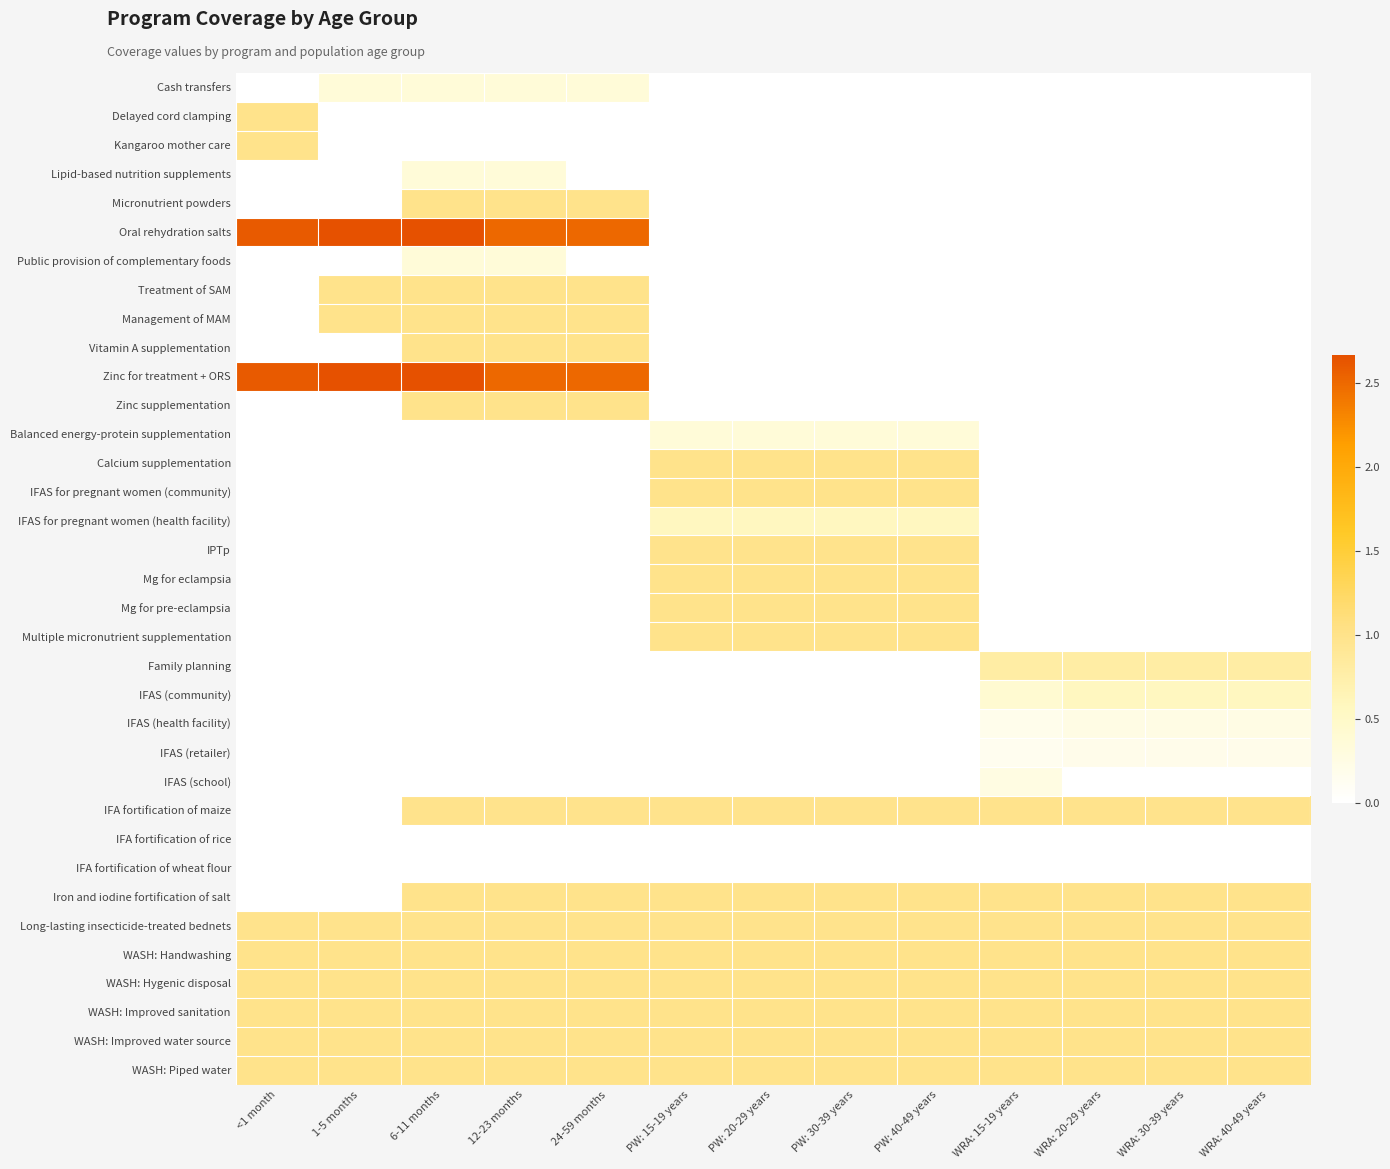

Reading left to right, list all the values displayed in this chart.

Cash transfers: <1 month=0.0	1-5 months=0.4	6-11 months=0.4	12-23 months=0.4	24-59 months=0.4	PW: 15-19 years=0.0	PW: 20-29 years=0.0	PW: 30-39 years=0.0	PW: 40-49 years=0.0	WRA: 15-19 years=0.0	WRA: 20-29 years=0.0	WRA: 30-39 years=0.0	WRA: 40-49 years=0.0
Delayed cord clamping: <1 month=1.0	1-5 months=0.0	6-11 months=0.0	12-23 months=0.0	24-59 months=0.0	PW: 15-19 years=0.0	PW: 20-29 years=0.0	PW: 30-39 years=0.0	PW: 40-49 years=0.0	WRA: 15-19 years=0.0	WRA: 20-29 years=0.0	WRA: 30-39 years=0.0	WRA: 40-49 years=0.0
Kangaroo mother care: <1 month=1.0	1-5 months=0.0	6-11 months=0.0	12-23 months=0.0	24-59 months=0.0	PW: 15-19 years=0.0	PW: 20-29 years=0.0	PW: 30-39 years=0.0	PW: 40-49 years=0.0	WRA: 15-19 years=0.0	WRA: 20-29 years=0.0	WRA: 30-39 years=0.0	WRA: 40-49 years=0.0
Lipid-based nutrition supplements: <1 month=0.0	1-5 months=0.0	6-11 months=0.4	12-23 months=0.4	24-59 months=0.0	PW: 15-19 years=0.0	PW: 20-29 years=0.0	PW: 30-39 years=0.0	PW: 40-49 years=0.0	WRA: 15-19 years=0.0	WRA: 20-29 years=0.0	WRA: 30-39 years=0.0	WRA: 40-49 years=0.0
Micronutrient powders: <1 month=0.0	1-5 months=0.0	6-11 months=1.0	12-23 months=1.0	24-59 months=1.0	PW: 15-19 years=0.0	PW: 20-29 years=0.0	PW: 30-39 years=0.0	PW: 40-49 years=0.0	WRA: 15-19 years=0.0	WRA: 20-29 years=0.0	WRA: 30-39 years=0.0	WRA: 40-49 years=0.0
Oral rehydration salts: <1 month=2.6	1-5 months=2.7	6-11 months=2.7	12-23 months=2.5	24-59 months=2.5	PW: 15-19 years=0.0	PW: 20-29 years=0.0	PW: 30-39 years=0.0	PW: 40-49 years=0.0	WRA: 15-19 years=0.0	WRA: 20-29 years=0.0	WRA: 30-39 years=0.0	WRA: 40-49 years=0.0
Public provision of complementary foods: <1 month=0.0	1-5 months=0.0	6-11 months=0.4	12-23 months=0.4	24-59 months=0.0	PW: 15-19 years=0.0	PW: 20-29 years=0.0	PW: 30-39 years=0.0	PW: 40-49 years=0.0	WRA: 15-19 years=0.0	WRA: 20-29 years=0.0	WRA: 30-39 years=0.0	WRA: 40-49 years=0.0
Treatment of SAM: <1 month=0.0	1-5 months=1.0	6-11 months=1.0	12-23 months=1.0	24-59 months=1.0	PW: 15-19 years=0.0	PW: 20-29 years=0.0	PW: 30-39 years=0.0	PW: 40-49 years=0.0	WRA: 15-19 years=0.0	WRA: 20-29 years=0.0	WRA: 30-39 years=0.0	WRA: 40-49 years=0.0
Management of MAM: <1 month=0.0	1-5 months=1.0	6-11 months=1.0	12-23 months=1.0	24-59 months=1.0	PW: 15-19 years=0.0	PW: 20-29 years=0.0	PW: 30-39 years=0.0	PW: 40-49 years=0.0	WRA: 15-19 years=0.0	WRA: 20-29 years=0.0	WRA: 30-39 years=0.0	WRA: 40-49 years=0.0
Vitamin A supplementation: <1 month=0.0	1-5 months=0.0	6-11 months=1.0	12-23 months=1.0	24-59 months=1.0	PW: 15-19 years=0.0	PW: 20-29 years=0.0	PW: 30-39 years=0.0	PW: 40-49 years=0.0	WRA: 15-19 years=0.0	WRA: 20-29 years=0.0	WRA: 30-39 years=0.0	WRA: 40-49 years=0.0
Zinc for treatment + ORS: <1 month=2.6	1-5 months=2.7	6-11 months=2.7	12-23 months=2.5	24-59 months=2.5	PW: 15-19 years=0.0	PW: 20-29 years=0.0	PW: 30-39 years=0.0	PW: 40-49 years=0.0	WRA: 15-19 years=0.0	WRA: 20-29 years=0.0	WRA: 30-39 years=0.0	WRA: 40-49 years=0.0
Zinc supplementation: <1 month=0.0	1-5 months=0.0	6-11 months=1.0	12-23 months=1.0	24-59 months=1.0	PW: 15-19 years=0.0	PW: 20-29 years=0.0	PW: 30-39 years=0.0	PW: 40-49 years=0.0	WRA: 15-19 years=0.0	WRA: 20-29 years=0.0	WRA: 30-39 years=0.0	WRA: 40-49 years=0.0
Balanced energy-protein supplementation: <1 month=0.0	1-5 months=0.0	6-11 months=0.0	12-23 months=0.0	24-59 months=0.0	PW: 15-19 years=0.4	PW: 20-29 years=0.4	PW: 30-39 years=0.4	PW: 40-49 years=0.4	WRA: 15-19 years=0.0	WRA: 20-29 years=0.0	WRA: 30-39 years=0.0	WRA: 40-49 years=0.0
Calcium supplementation: <1 month=0.0	1-5 months=0.0	6-11 months=0.0	12-23 months=0.0	24-59 months=0.0	PW: 15-19 years=1.0	PW: 20-29 years=1.0	PW: 30-39 years=1.0	PW: 40-49 years=1.0	WRA: 15-19 years=0.0	WRA: 20-29 years=0.0	WRA: 30-39 years=0.0	WRA: 40-49 years=0.0
IFAS for pregnant women (community): <1 month=0.0	1-5 months=0.0	6-11 months=0.0	12-23 months=0.0	24-59 months=0.0	PW: 15-19 years=1.0	PW: 20-29 years=1.0	PW: 30-39 years=1.0	PW: 40-49 years=1.0	WRA: 15-19 years=0.0	WRA: 20-29 years=0.0	WRA: 30-39 years=0.0	WRA: 40-49 years=0.0
IFAS for pregnant women (health facility): <1 month=0.0	1-5 months=0.0	6-11 months=0.0	12-23 months=0.0	24-59 months=0.0	PW: 15-19 years=0.6	PW: 20-29 years=0.6	PW: 30-39 years=0.6	PW: 40-49 years=0.6	WRA: 15-19 years=0.0	WRA: 20-29 years=0.0	WRA: 30-39 years=0.0	WRA: 40-49 years=0.0
IPTp: <1 month=0.0	1-5 months=0.0	6-11 months=0.0	12-23 months=0.0	24-59 months=0.0	PW: 15-19 years=1.0	PW: 20-29 years=1.0	PW: 30-39 years=1.0	PW: 40-49 years=1.0	WRA: 15-19 years=0.0	WRA: 20-29 years=0.0	WRA: 30-39 years=0.0	WRA: 40-49 years=0.0
Mg for eclampsia: <1 month=0.0	1-5 months=0.0	6-11 months=0.0	12-23 months=0.0	24-59 months=0.0	PW: 15-19 years=1.0	PW: 20-29 years=1.0	PW: 30-39 years=1.0	PW: 40-49 years=1.0	WRA: 15-19 years=0.0	WRA: 20-29 years=0.0	WRA: 30-39 years=0.0	WRA: 40-49 years=0.0
Mg for pre-eclampsia: <1 month=0.0	1-5 months=0.0	6-11 months=0.0	12-23 months=0.0	24-59 months=0.0	PW: 15-19 years=1.0	PW: 20-29 years=1.0	PW: 30-39 years=1.0	PW: 40-49 years=1.0	WRA: 15-19 years=0.0	WRA: 20-29 years=0.0	WRA: 30-39 years=0.0	WRA: 40-49 years=0.0
Multiple micronutrient supplementation: <1 month=0.0	1-5 months=0.0	6-11 months=0.0	12-23 months=0.0	24-59 months=0.0	PW: 15-19 years=1.0	PW: 20-29 years=1.0	PW: 30-39 years=1.0	PW: 40-49 years=1.0	WRA: 15-19 years=0.0	WRA: 20-29 years=0.0	WRA: 30-39 years=0.0	WRA: 40-49 years=0.0
Family planning: <1 month=0.0	1-5 months=0.0	6-11 months=0.0	12-23 months=0.0	24-59 months=0.0	PW: 15-19 years=0.0	PW: 20-29 years=0.0	PW: 30-39 years=0.0	PW: 40-49 years=0.0	WRA: 15-19 years=0.8	WRA: 20-29 years=0.8	WRA: 30-39 years=0.8	WRA: 40-49 years=0.8
IFAS (community): <1 month=0.0	1-5 months=0.0	6-11 months=0.0	12-23 months=0.0	24-59 months=0.0	PW: 15-19 years=0.0	PW: 20-29 years=0.0	PW: 30-39 years=0.0	PW: 40-49 years=0.0	WRA: 15-19 years=0.4	WRA: 20-29 years=0.6	WRA: 30-39 years=0.6	WRA: 40-49 years=0.6
IFAS (health facility): <1 month=0.0	1-5 months=0.0	6-11 months=0.0	12-23 months=0.0	24-59 months=0.0	PW: 15-19 years=0.0	PW: 20-29 years=0.0	PW: 30-39 years=0.0	PW: 40-49 years=0.0	WRA: 15-19 years=0.2	WRA: 20-29 years=0.2	WRA: 30-39 years=0.2	WRA: 40-49 years=0.2
IFAS (retailer): <1 month=0.0	1-5 months=0.0	6-11 months=0.0	12-23 months=0.0	24-59 months=0.0	PW: 15-19 years=0.0	PW: 20-29 years=0.0	PW: 30-39 years=0.0	PW: 40-49 years=0.0	WRA: 15-19 years=0.1	WRA: 20-29 years=0.2	WRA: 30-39 years=0.2	WRA: 40-49 years=0.2
IFAS (school): <1 month=0.0	1-5 months=0.0	6-11 months=0.0	12-23 months=0.0	24-59 months=0.0	PW: 15-19 years=0.0	PW: 20-29 years=0.0	PW: 30-39 years=0.0	PW: 40-49 years=0.0	WRA: 15-19 years=0.3	WRA: 20-29 years=0.0	WRA: 30-39 years=0.0	WRA: 40-49 years=0.0
IFA fortification of maize: <1 month=0.0	1-5 months=0.0	6-11 months=1.0	12-23 months=1.0	24-59 months=1.0	PW: 15-19 years=1.0	PW: 20-29 years=1.0	PW: 30-39 years=1.0	PW: 40-49 years=1.0	WRA: 15-19 years=1.0	WRA: 20-29 years=1.0	WRA: 30-39 years=1.0	WRA: 40-49 years=1.0
IFA fortification of rice: <1 month=0.0	1-5 months=0.0	6-11 months=0.0	12-23 months=0.0	24-59 months=0.0	PW: 15-19 years=0.0	PW: 20-29 years=0.0	PW: 30-39 years=0.0	PW: 40-49 years=0.0	WRA: 15-19 years=0.0	WRA: 20-29 years=0.0	WRA: 30-39 years=0.0	WRA: 40-49 years=0.0
IFA fortification of wheat flour: <1 month=0.0	1-5 months=0.0	6-11 months=0.0	12-23 months=0.0	24-59 months=0.0	PW: 15-19 years=0.0	PW: 20-29 years=0.0	PW: 30-39 years=0.0	PW: 40-49 years=0.0	WRA: 15-19 years=0.0	WRA: 20-29 years=0.0	WRA: 30-39 years=0.0	WRA: 40-49 years=0.0
Iron and iodine fortification of salt: <1 month=0.0	1-5 months=0.0	6-11 months=1.0	12-23 months=1.0	24-59 months=1.0	PW: 15-19 years=1.0	PW: 20-29 years=1.0	PW: 30-39 years=1.0	PW: 40-49 years=1.0	WRA: 15-19 years=1.0	WRA: 20-29 years=1.0	WRA: 30-39 years=1.0	WRA: 40-49 years=1.0
Long-lasting insecticide-treated bednets: <1 month=1.0	1-5 months=1.0	6-11 months=1.0	12-23 months=1.0	24-59 months=1.0	PW: 15-19 years=1.0	PW: 20-29 years=1.0	PW: 30-39 years=1.0	PW: 40-49 years=1.0	WRA: 15-19 years=1.0	WRA: 20-29 years=1.0	WRA: 30-39 years=1.0	WRA: 40-49 years=1.0
WASH: Handwashing: <1 month=1.0	1-5 months=1.0	6-11 months=1.0	12-23 months=1.0	24-59 months=1.0	PW: 15-19 years=1.0	PW: 20-29 years=1.0	PW: 30-39 years=1.0	PW: 40-49 years=1.0	WRA: 15-19 years=1.0	WRA: 20-29 years=1.0	WRA: 30-39 years=1.0	WRA: 40-49 years=1.0
WASH: Hygenic disposal: <1 month=1.0	1-5 months=1.0	6-11 months=1.0	12-23 months=1.0	24-59 months=1.0	PW: 15-19 years=1.0	PW: 20-29 years=1.0	PW: 30-39 years=1.0	PW: 40-49 years=1.0	WRA: 15-19 years=1.0	WRA: 20-29 years=1.0	WRA: 30-39 years=1.0	WRA: 40-49 years=1.0
WASH: Improved sanitation: <1 month=1.0	1-5 months=1.0	6-11 months=1.0	12-23 months=1.0	24-59 months=1.0	PW: 15-19 years=1.0	PW: 20-29 years=1.0	PW: 30-39 years=1.0	PW: 40-49 years=1.0	WRA: 15-19 years=1.0	WRA: 20-29 years=1.0	WRA: 30-39 years=1.0	WRA: 40-49 years=1.0
WASH: Improved water source: <1 month=1.0	1-5 months=1.0	6-11 months=1.0	12-23 months=1.0	24-59 months=1.0	PW: 15-19 years=1.0	PW: 20-29 years=1.0	PW: 30-39 years=1.0	PW: 40-49 years=1.0	WRA: 15-19 years=1.0	WRA: 20-29 years=1.0	WRA: 30-39 years=1.0	WRA: 40-49 years=1.0
WASH: Piped water: <1 month=1.0	1-5 months=1.0	6-11 months=1.0	12-23 months=1.0	24-59 months=1.0	PW: 15-19 years=1.0	PW: 20-29 years=1.0	PW: 30-39 years=1.0	PW: 40-49 years=1.0	WRA: 15-19 years=1.0	WRA: 20-29 years=1.0	WRA: 30-39 years=1.0	WRA: 40-49 years=1.0